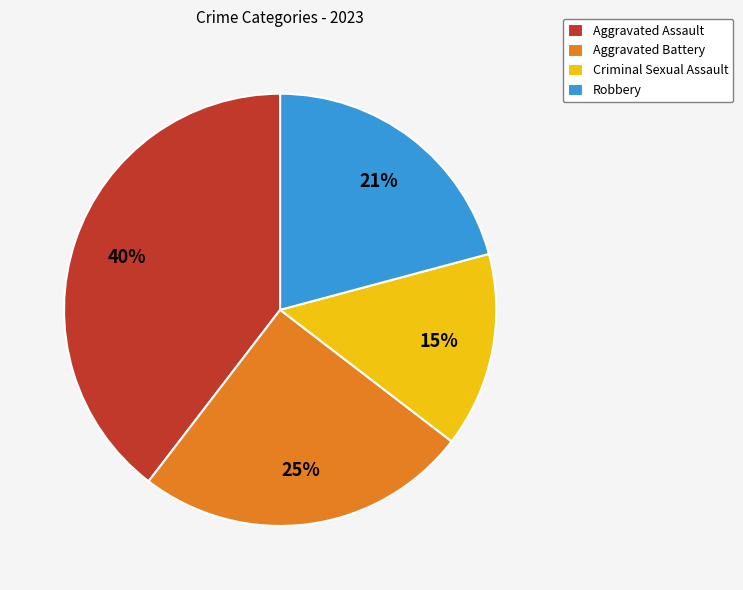

Does any single category account for the majority?

No